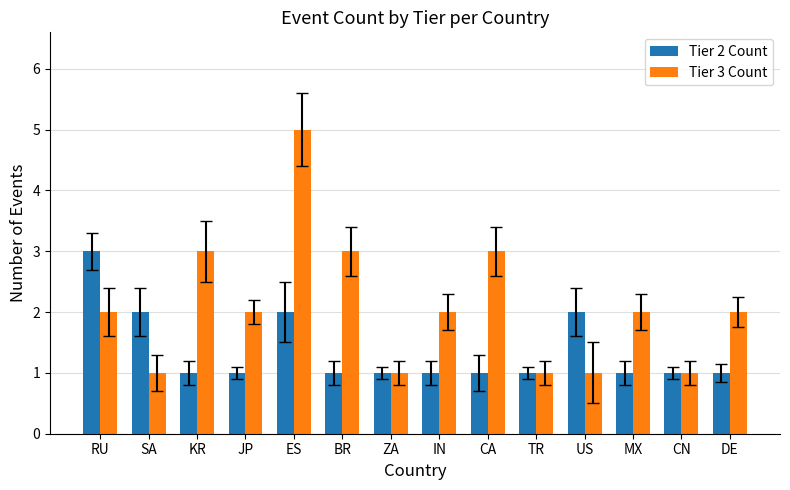

Reading left to right, what are all the values shown in this chart?

Tier 2 Count: RU=3	SA=2	KR=1	JP=1	ES=2	BR=1	ZA=1	IN=1	CA=1	TR=1	US=2	MX=1	CN=1	DE=1
Tier 3 Count: RU=2	SA=1	KR=3	JP=2	ES=5	BR=3	ZA=1	IN=2	CA=3	TR=1	US=1	MX=2	CN=1	DE=2